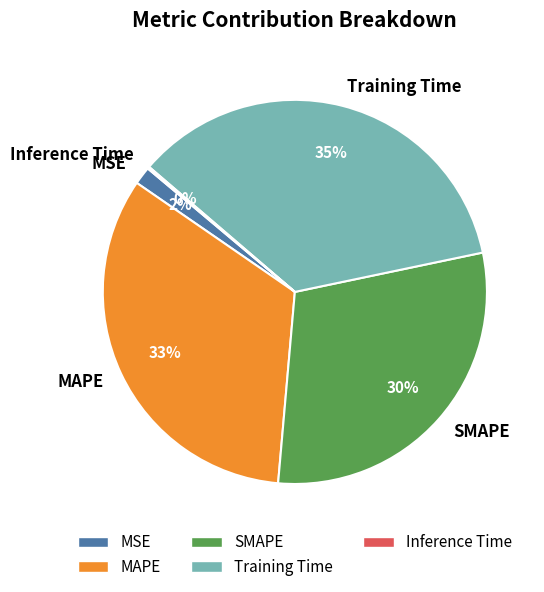

Does Training Time account for over 50% of the chart?

No